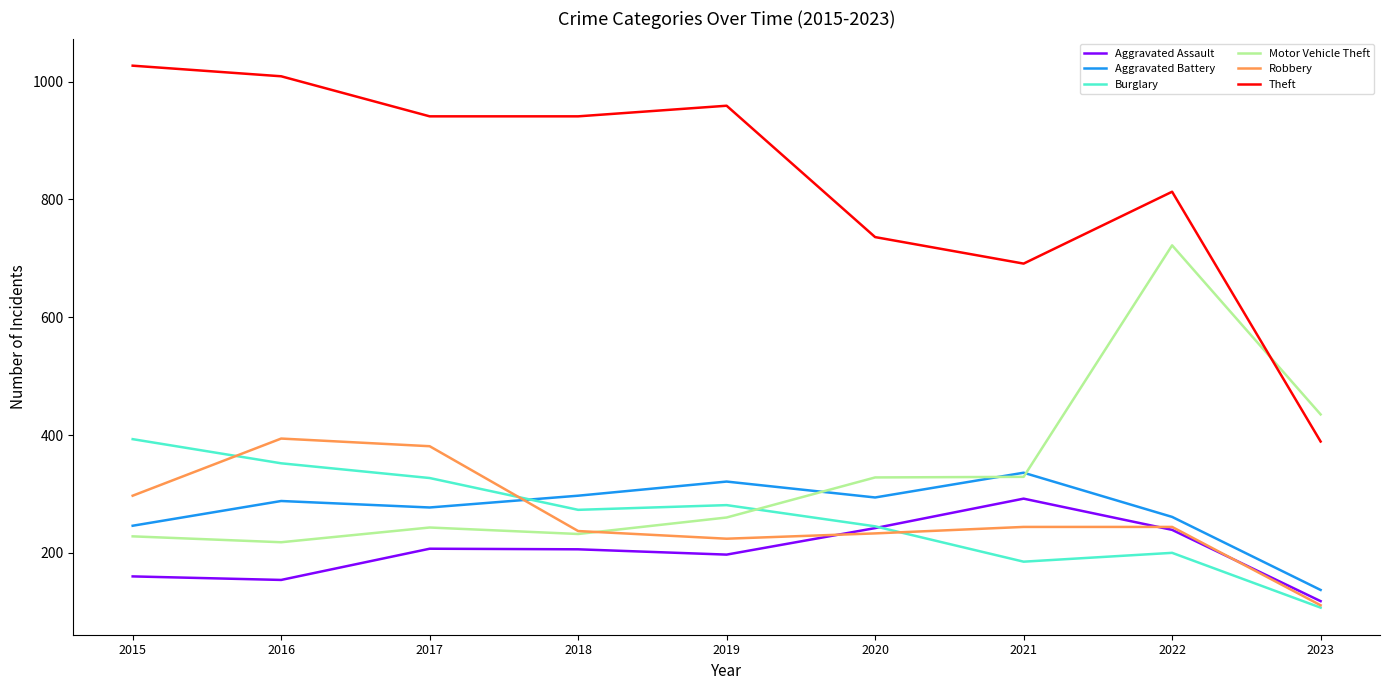

What is the average value of the Theft series?

834